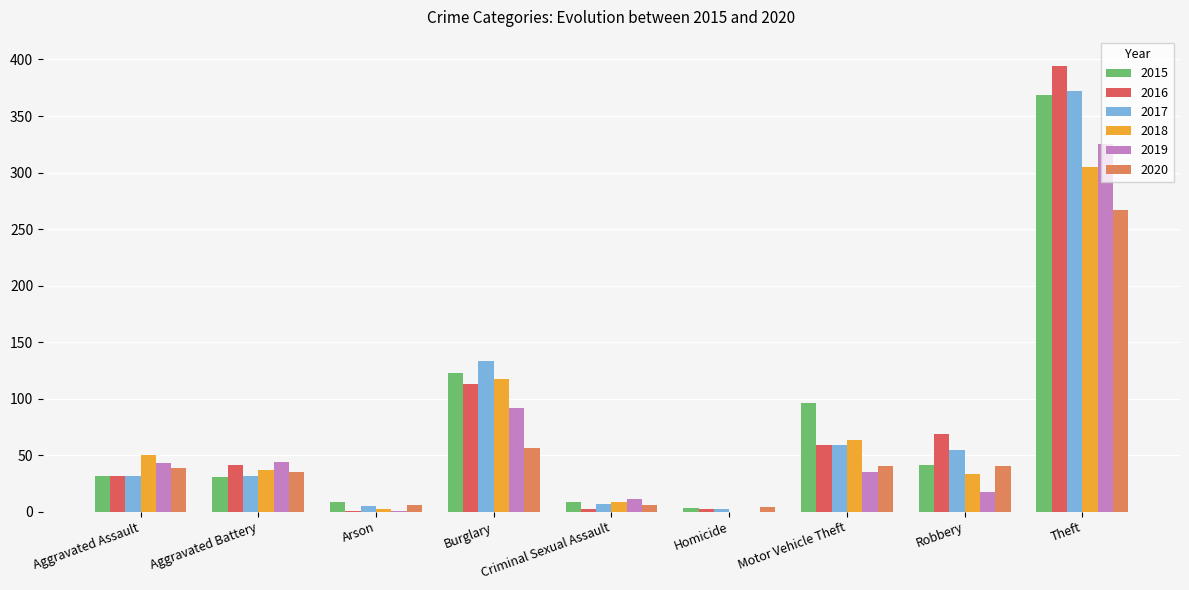

The 2019 series shows 68 at Aggravated Assault. True or false?

False